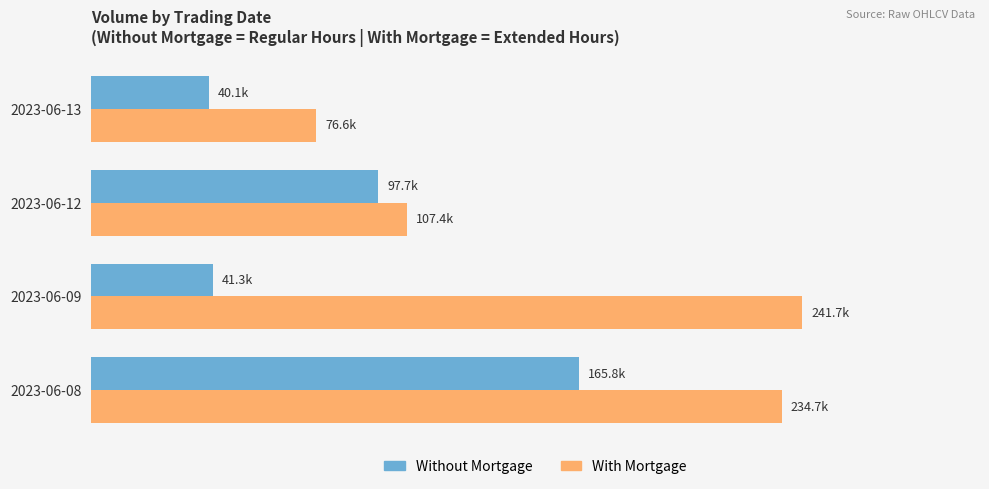

What are all the series names shown in the legend?

Without Mortgage, With Mortgage